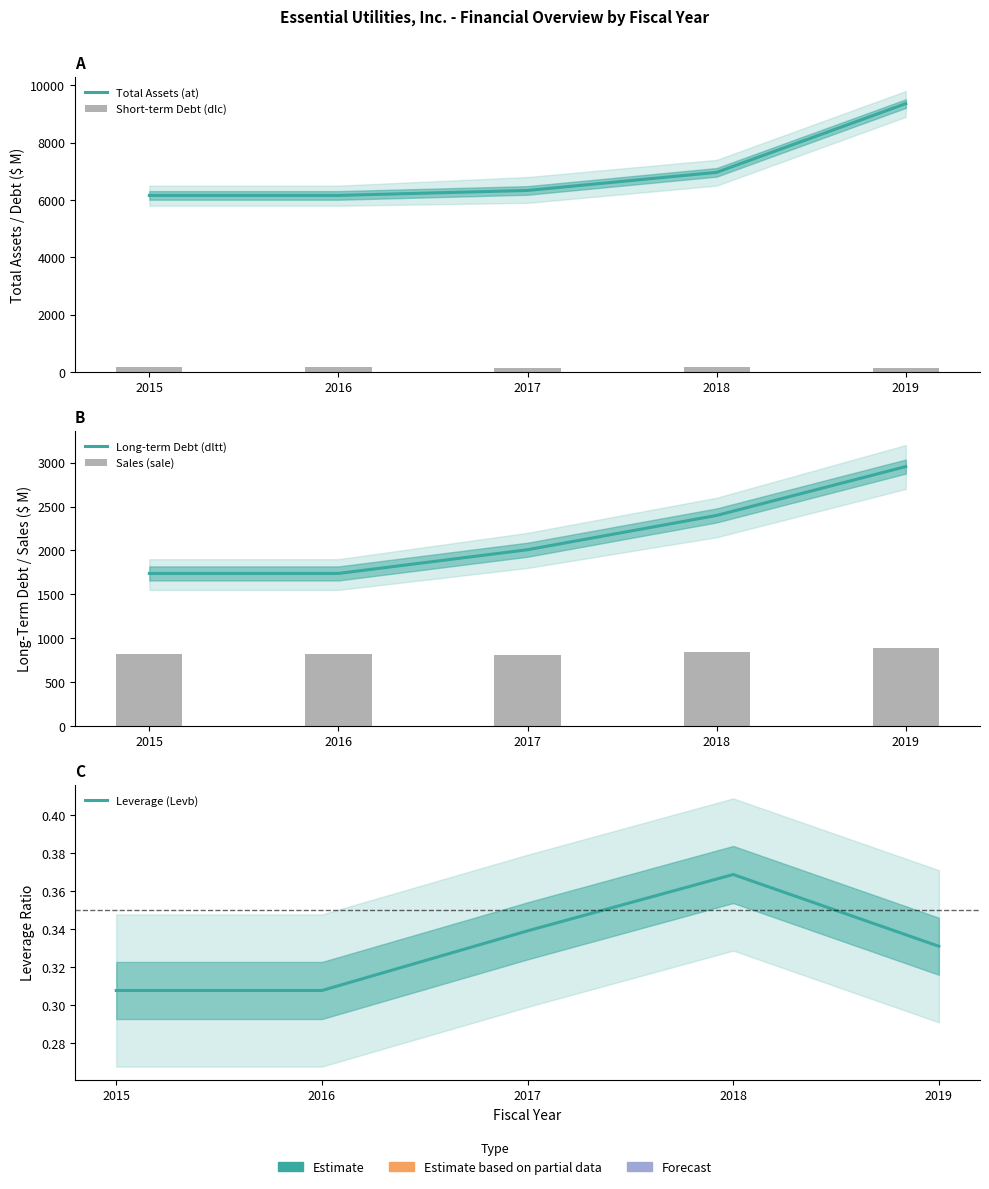

The value of Leverage (Levb) at 2017 is 0.3. True or false?

True